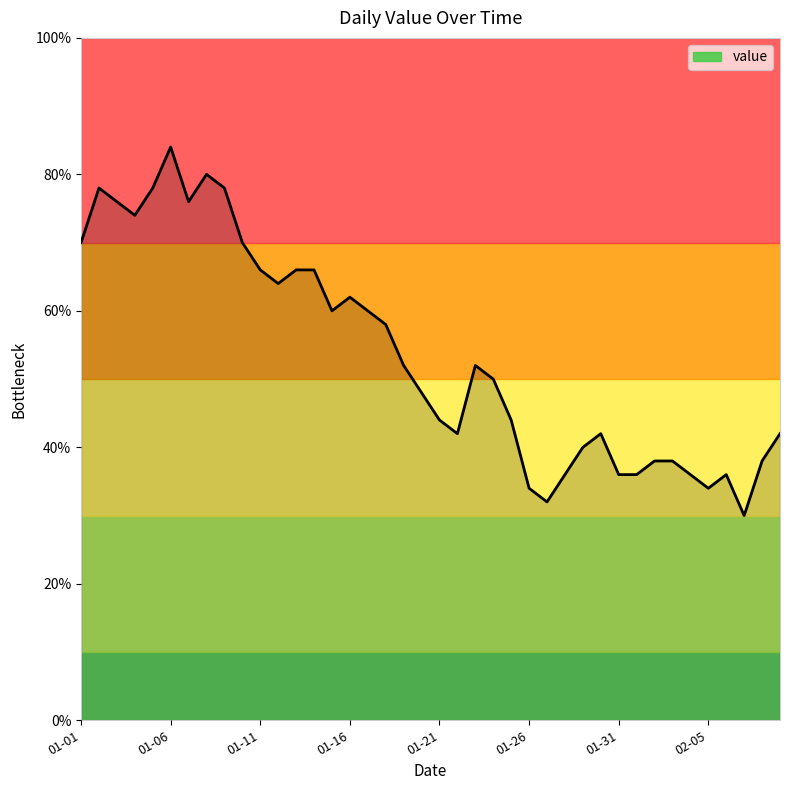

What is the sum of all values?

1073